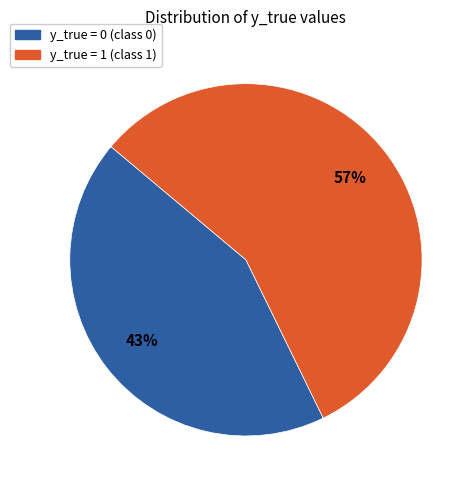

True or false: y_true = 0 accounts for 50% of the total.

False